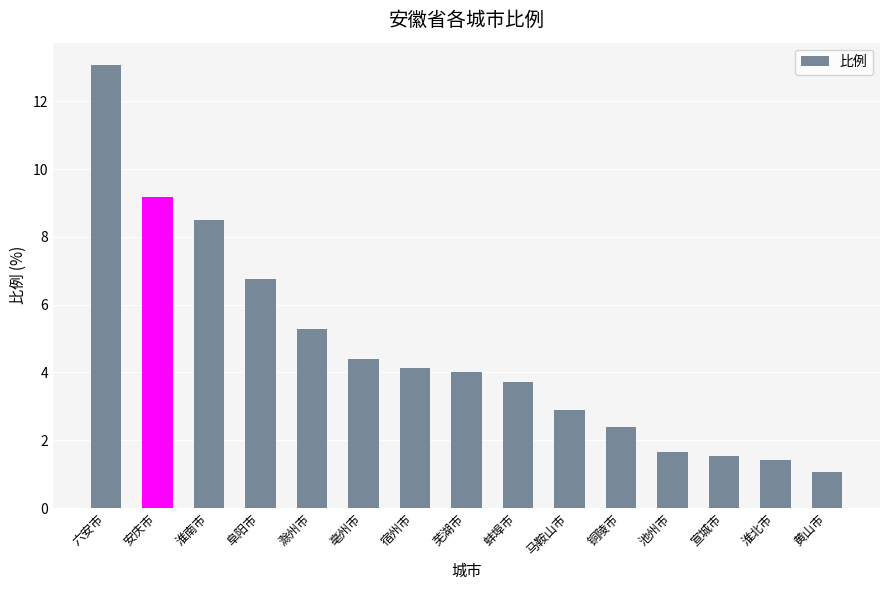

Between 淮北市 and 蚌埠市, which is larger?

蚌埠市